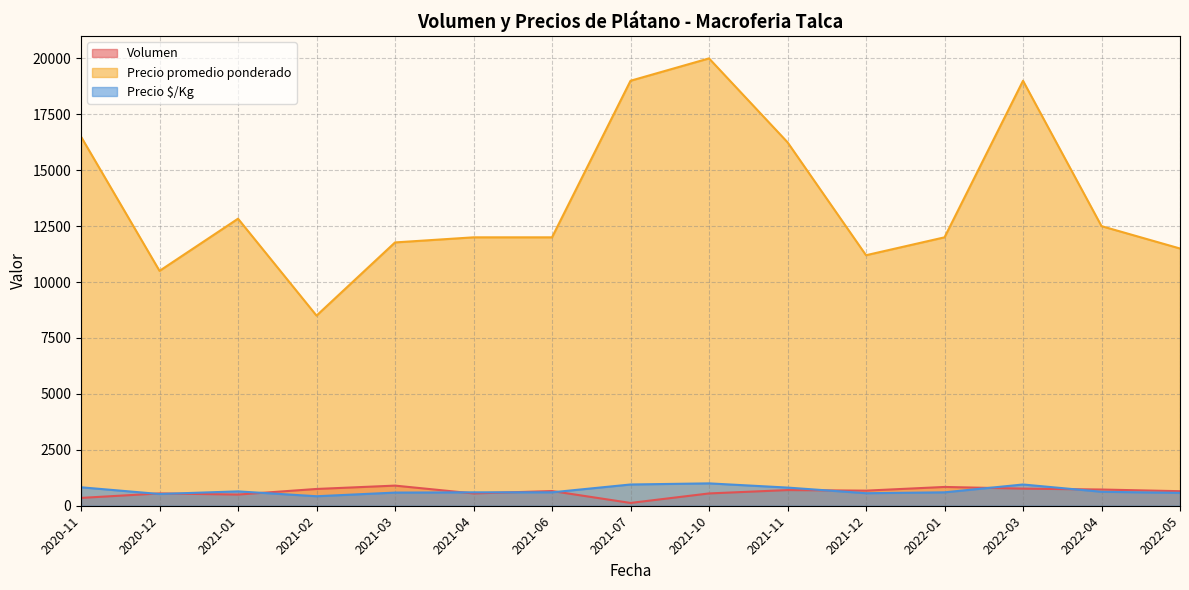

At which label does Precio promedio ponderado reach its minimum?

2021-02